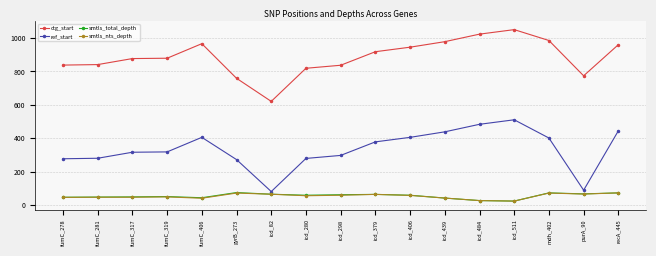

What is the minimum value shown in the chart?

25